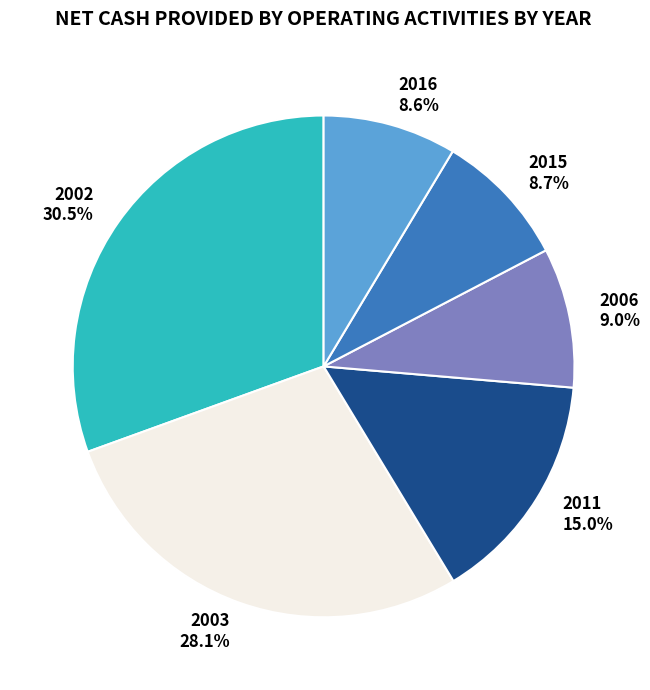

What percentage do 2011 and 2003 together represent?

43.1%